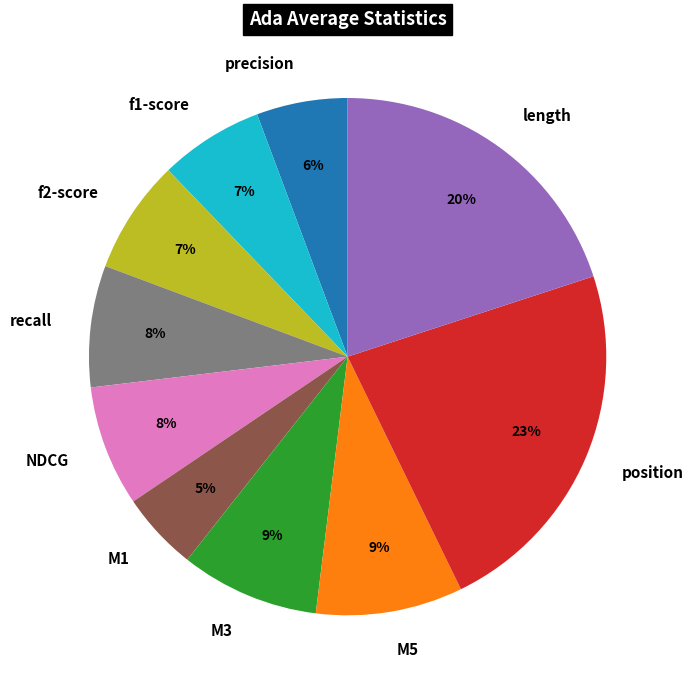

Which has a higher value, length or M5?

length